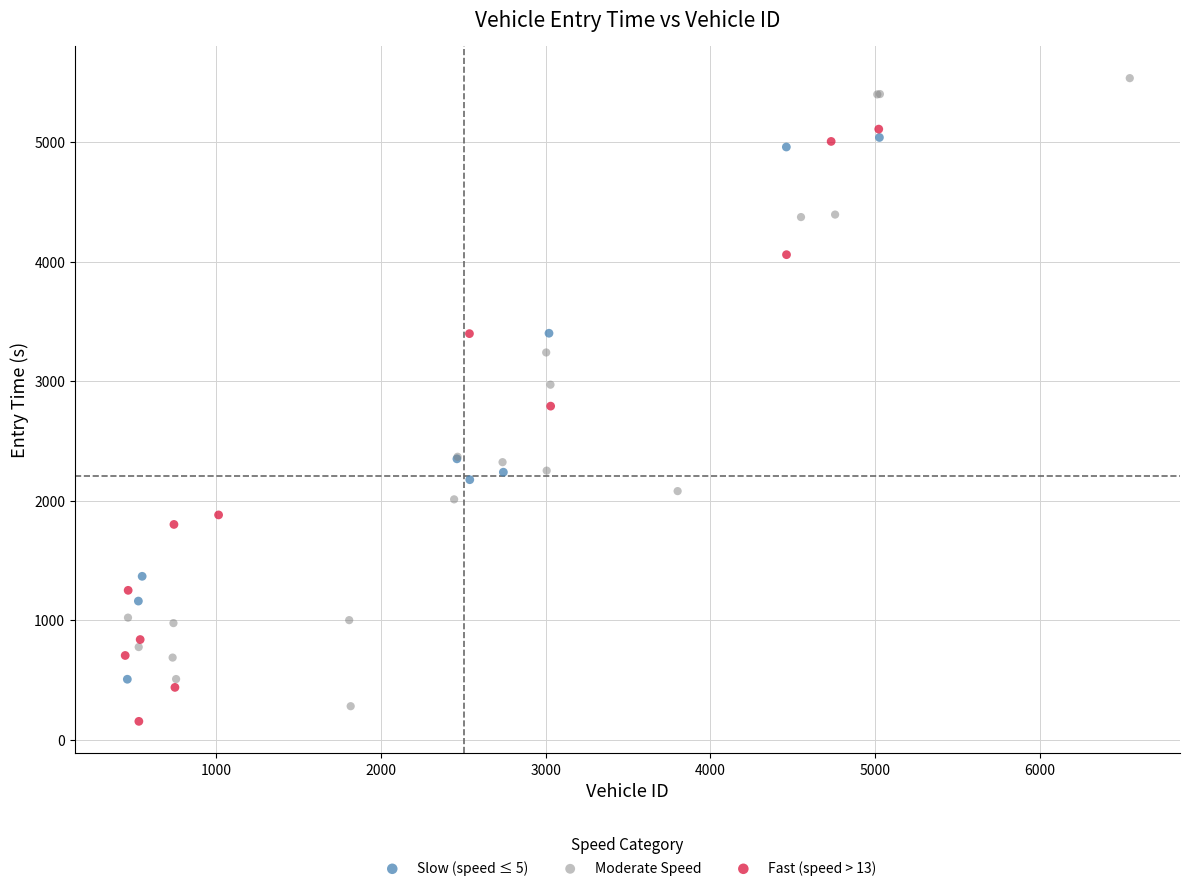

Which series has the largest Y range (max minus min)?

Moderate Speed